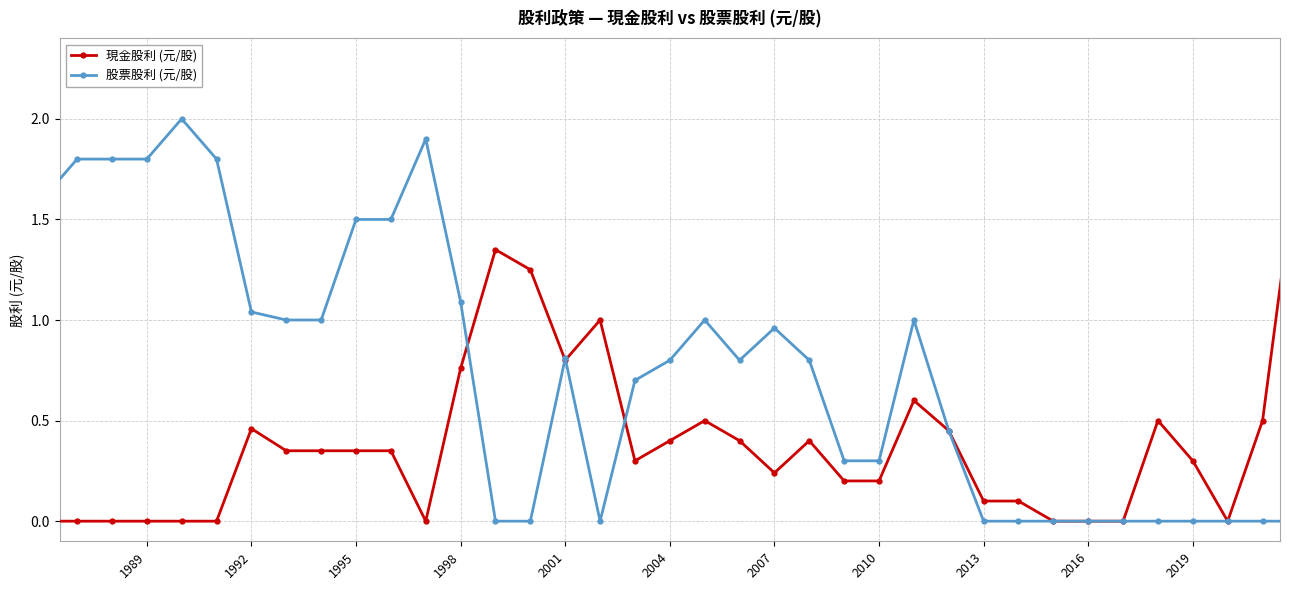

True or false: 現金股利 (元/股) and 股票股利 (元/股) cross at least once.

True